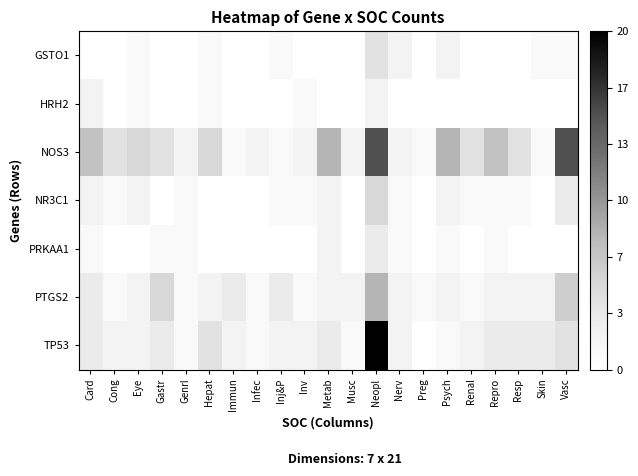

How many distinct data groups are displayed?

7